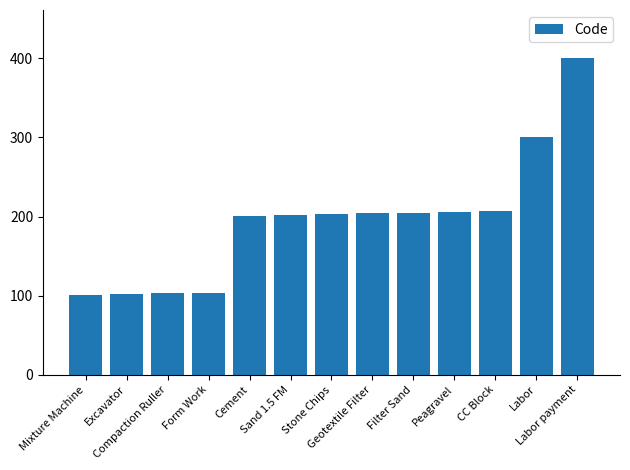

What is the value of the 12th bar from the left?

301